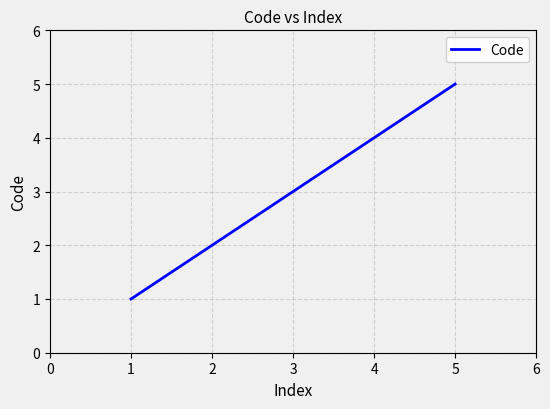

How many series are shown in this chart?

1